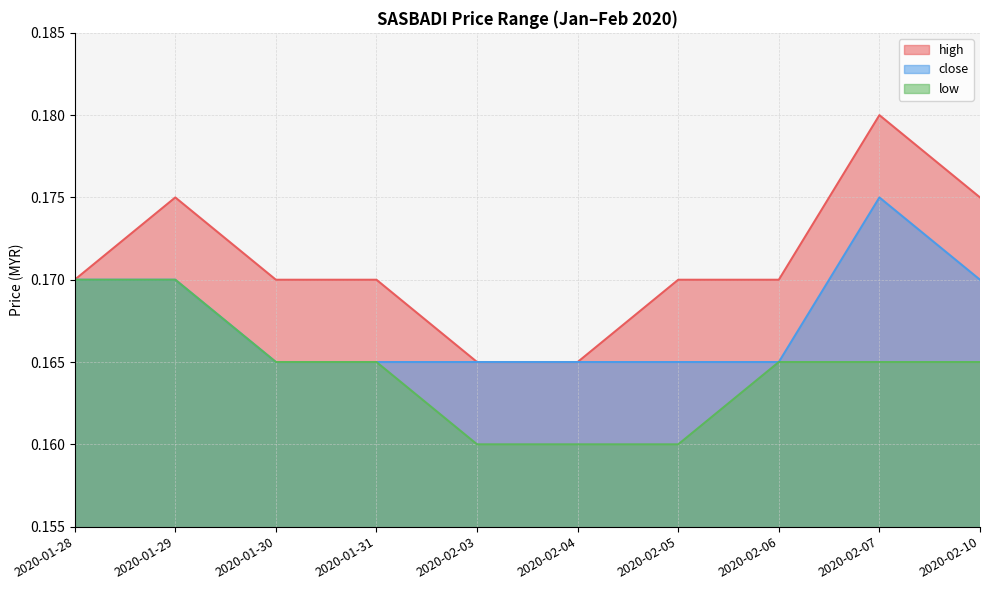

List the series in order of their overall mean, highest first.

high, close, low